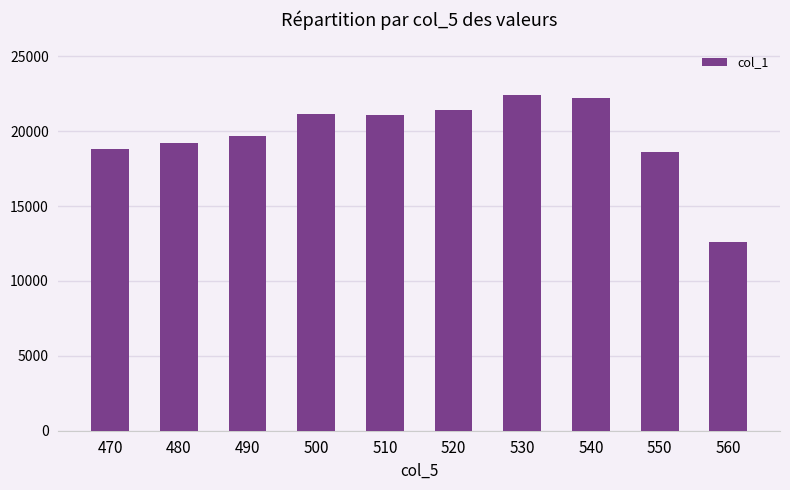

Where does the data first go above 21113?

500